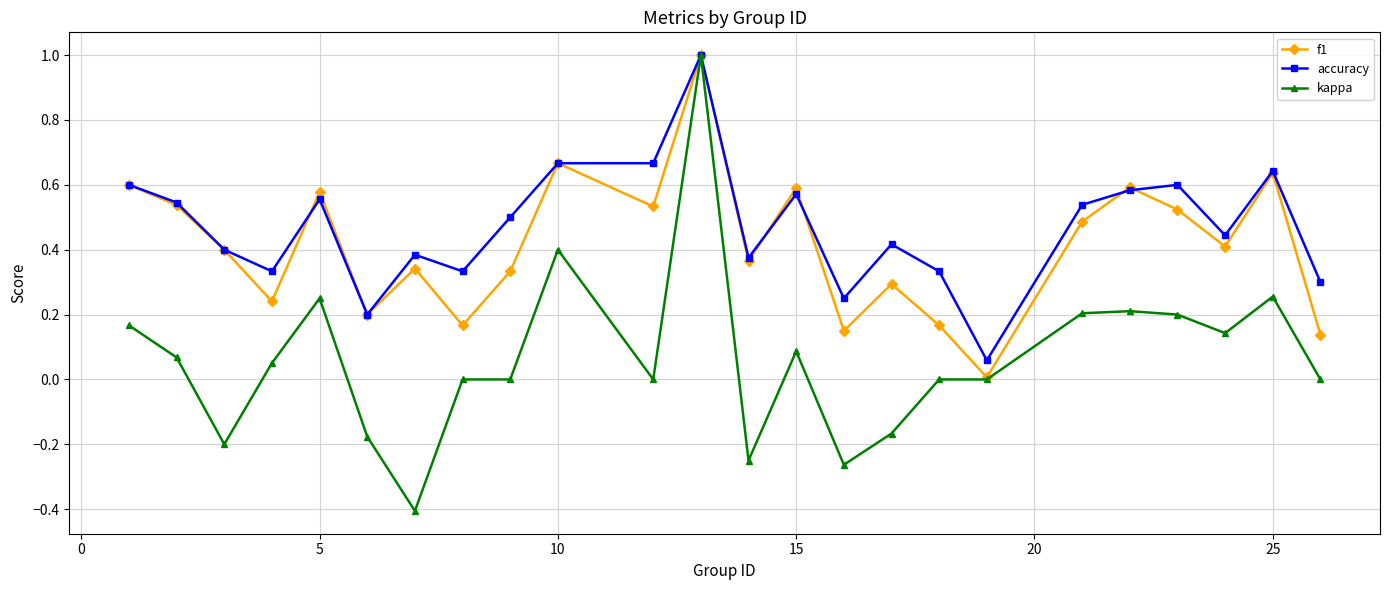

What is the maximum value shown in the chart?

1.0